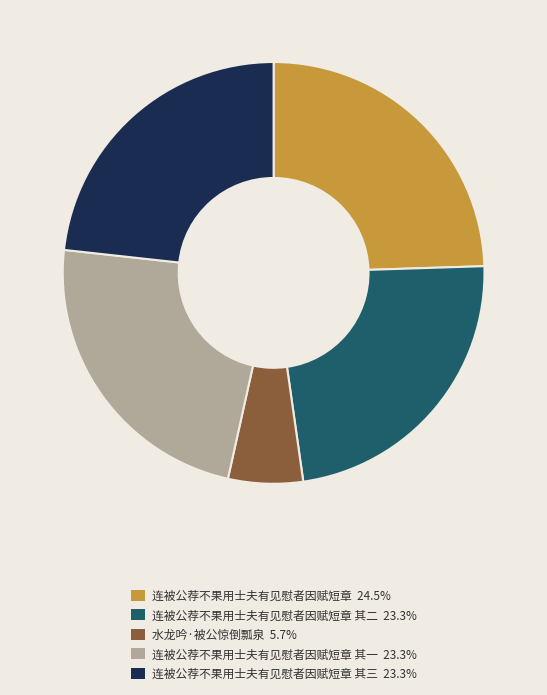

Does any single category account for the majority?

No